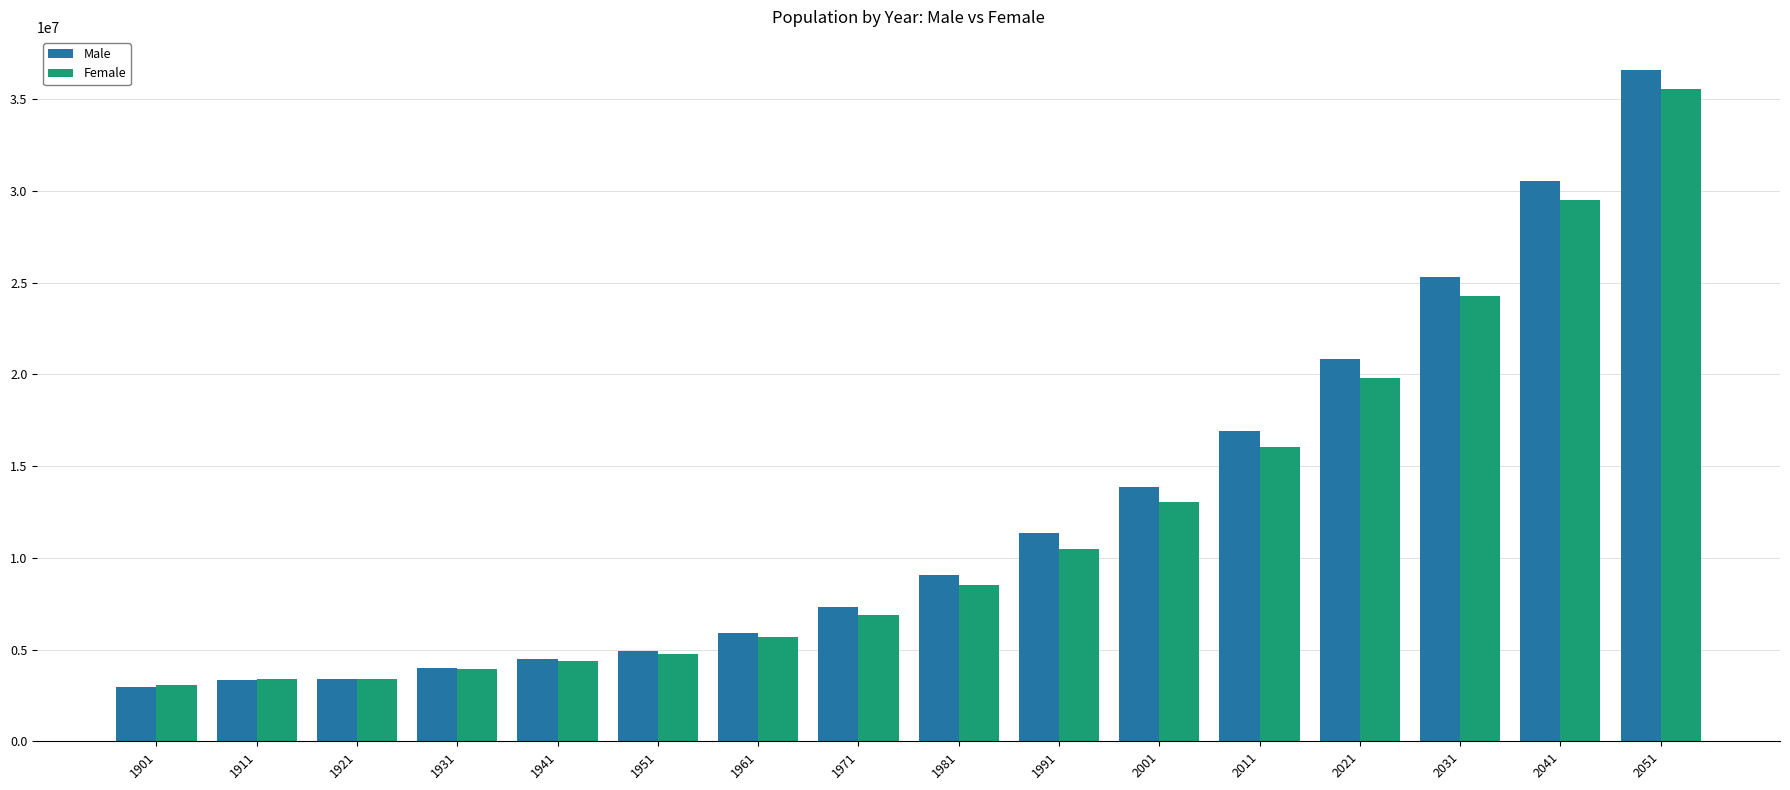

The Male series shows 3383168 at 2001. True or false?

False